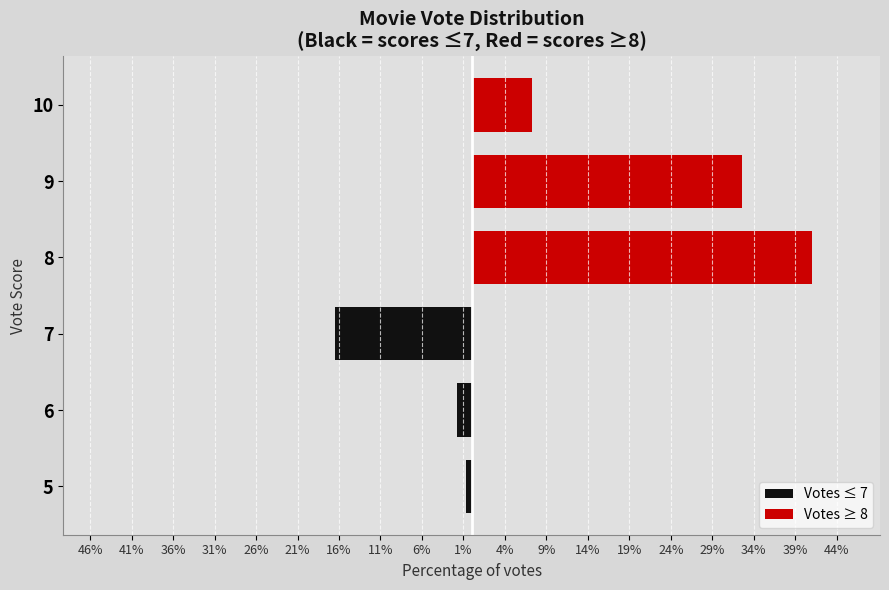

The Votes ≥ 8 series shows 2.4 at 10. True or false?

False